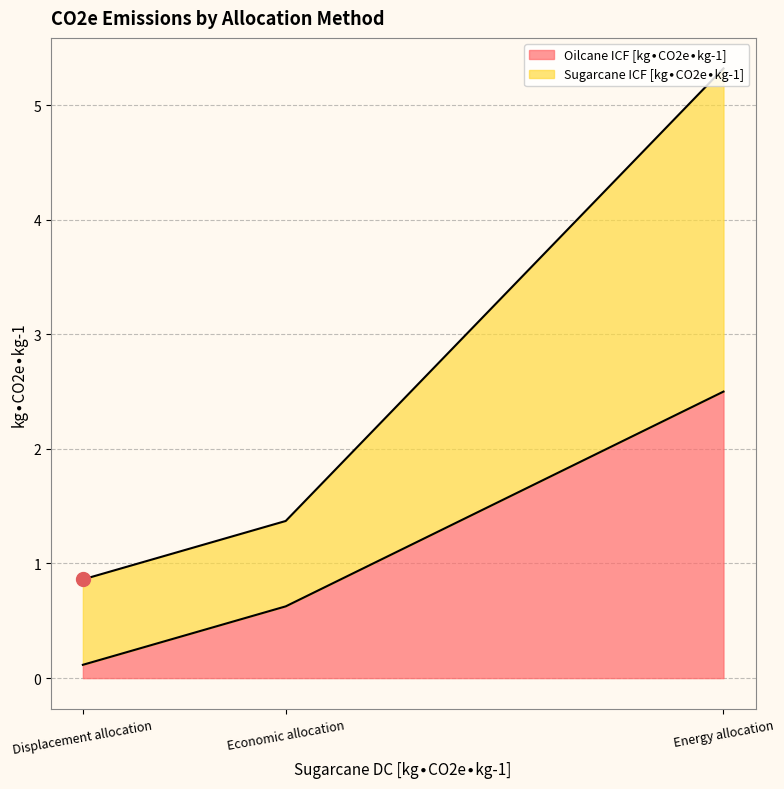

True or false: Oilcane ICF [kg∙CO2e∙kg-1] has a value of 3.7 at Energy allocation.

False